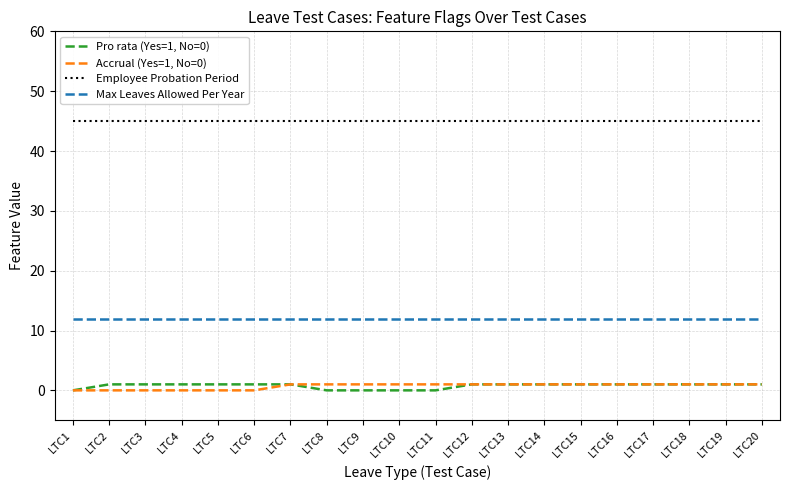

True or false: Max Leaves Allowed Per Year and Employee Probation Period intersect in this chart.

False